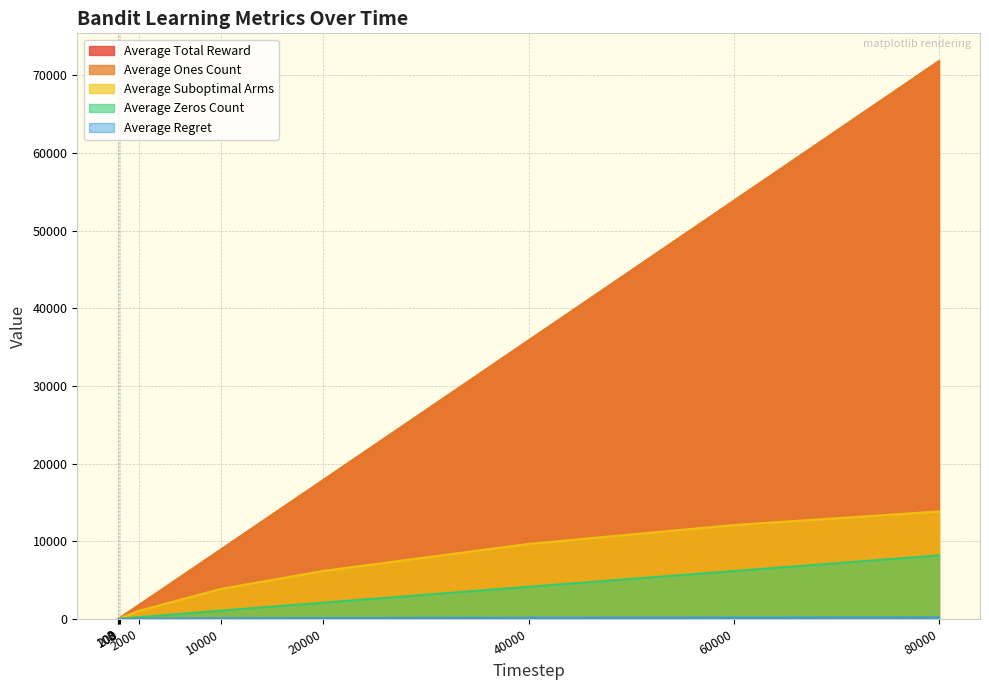

The Average Total Reward series shows 17889.1 at 20000. True or false?

True